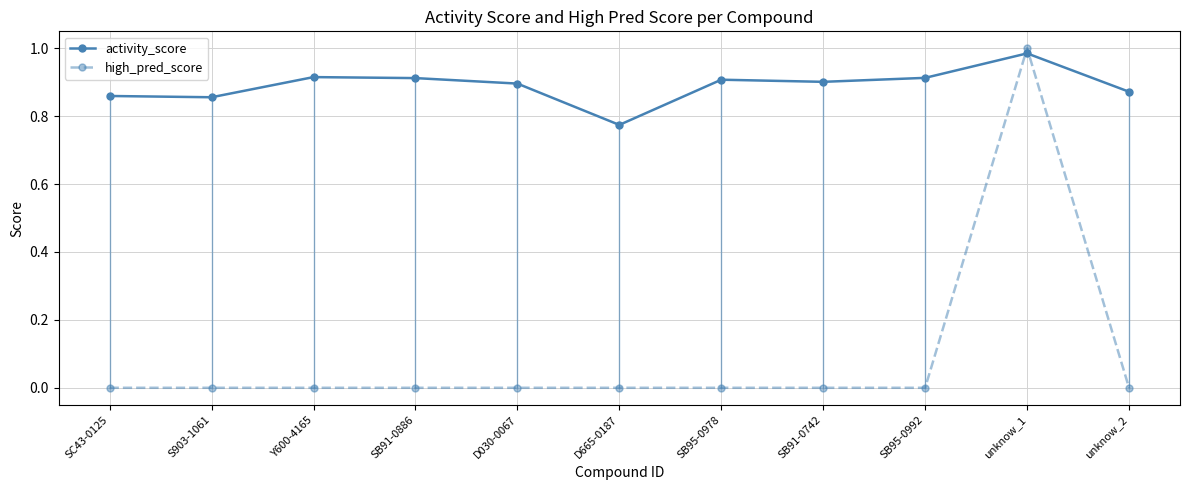

Which category has the lowest value in the activity_score series?

D665-0187